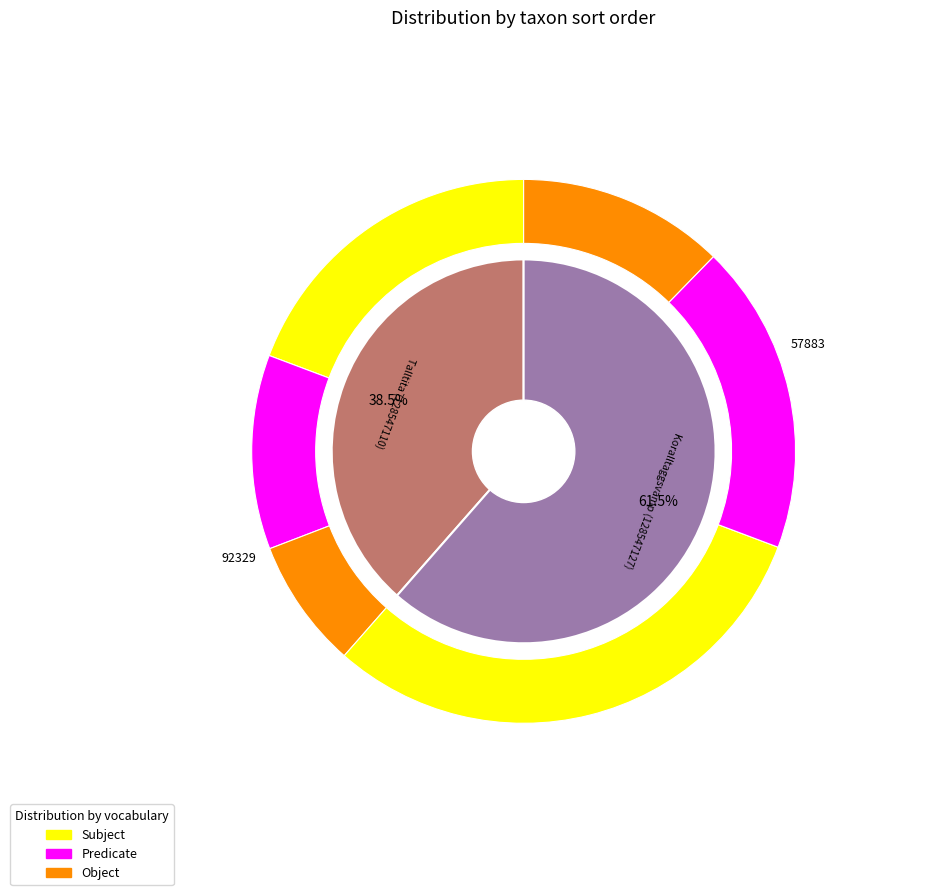

What percentage is the Koralltaggsvamp (128547127) slice, to the nearest percent?

61%